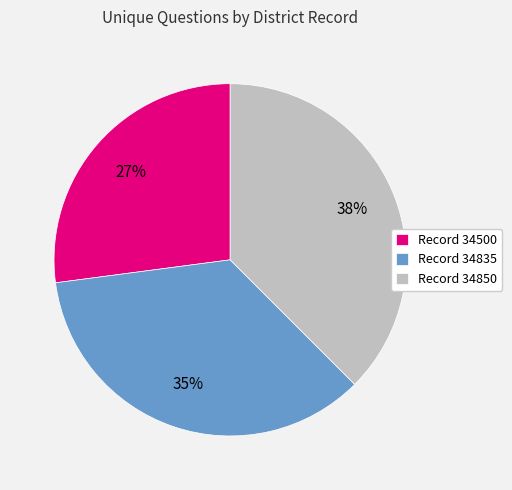

What is the ratio of the value at Record 34850 to the value at Record 34835?

1.1